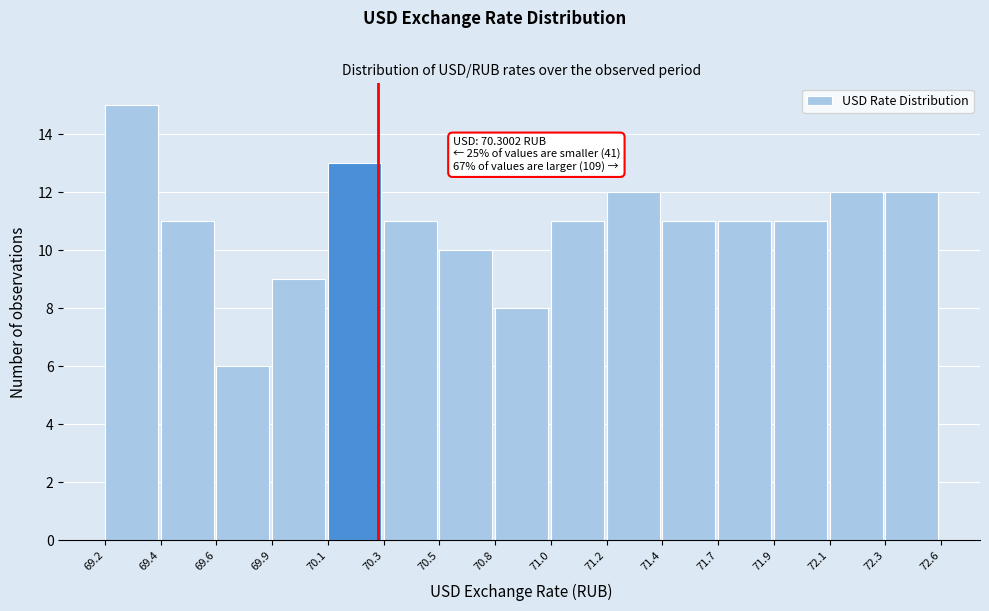

Reading left to right, list all the values displayed in this chart.

15	11	6	9	13	11	10	8	11	12	11	11	11	12	12